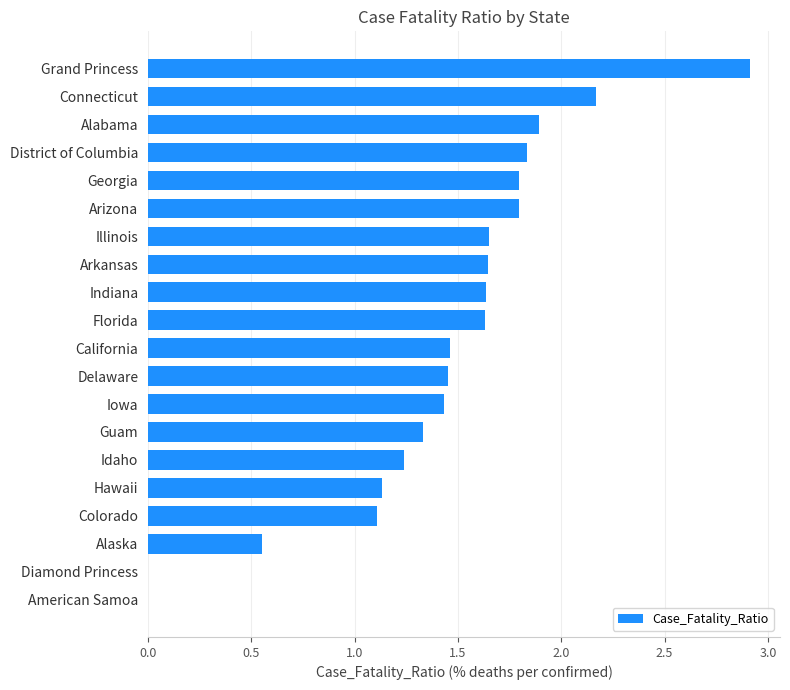

What is the change in value from Diamond Princess to District of Columbia?

+1.8